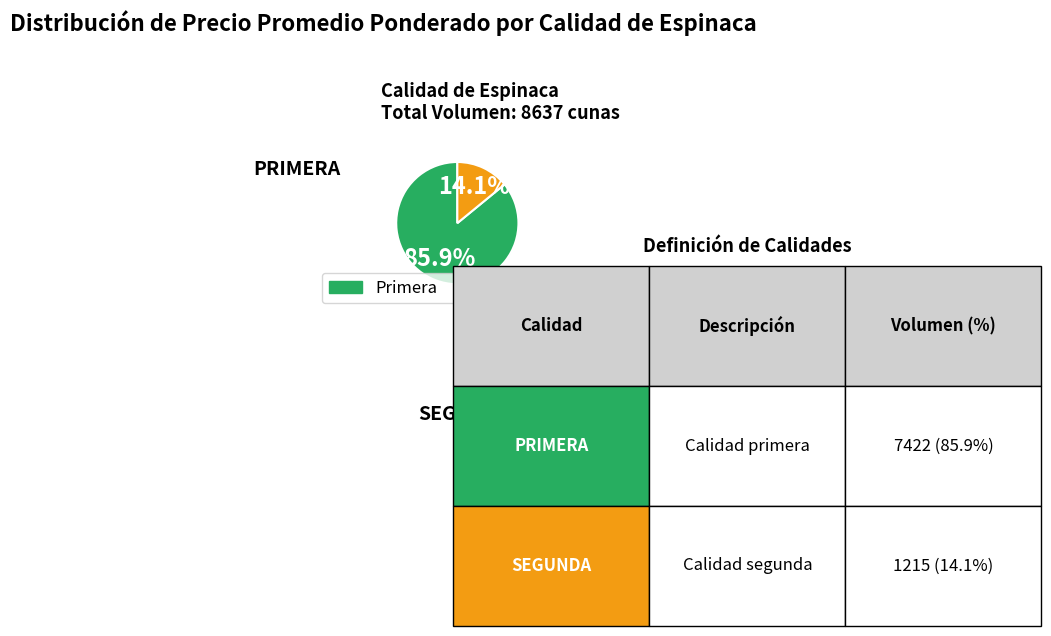

Is there any slice that represents more than half of the pie?

Yes